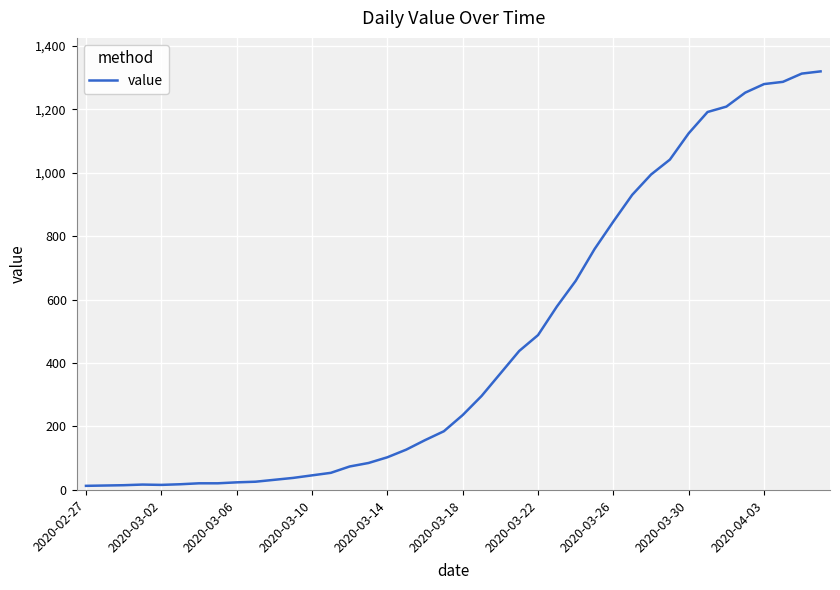

What is the greatest value displayed?

1319